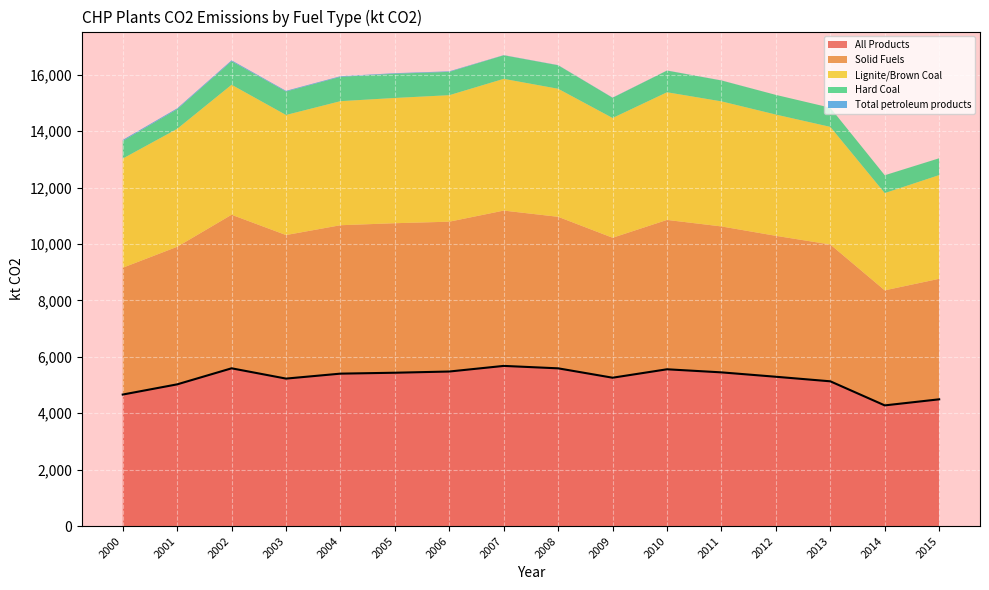

True or false: All Products and Solid Fuels intersect in this chart.

False